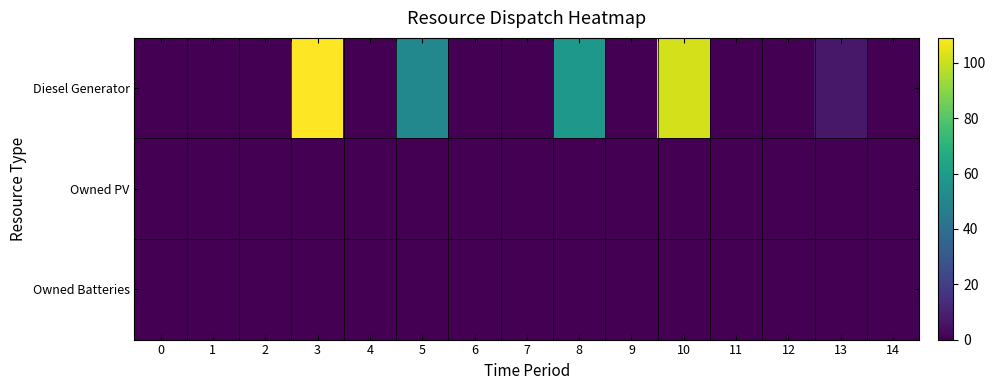

Which series has the largest range (max minus min)?

row_0